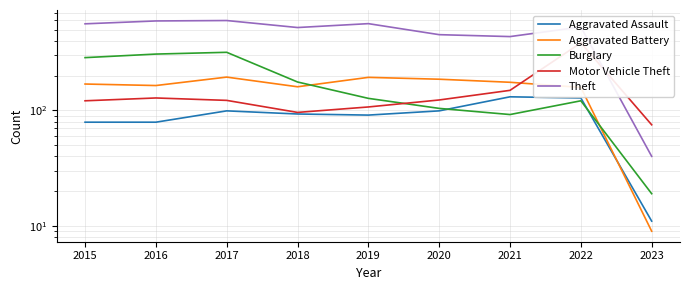

Is the value of Aggravated Battery at 2016 greater than the value of Motor Vehicle Theft at 2021?

Yes